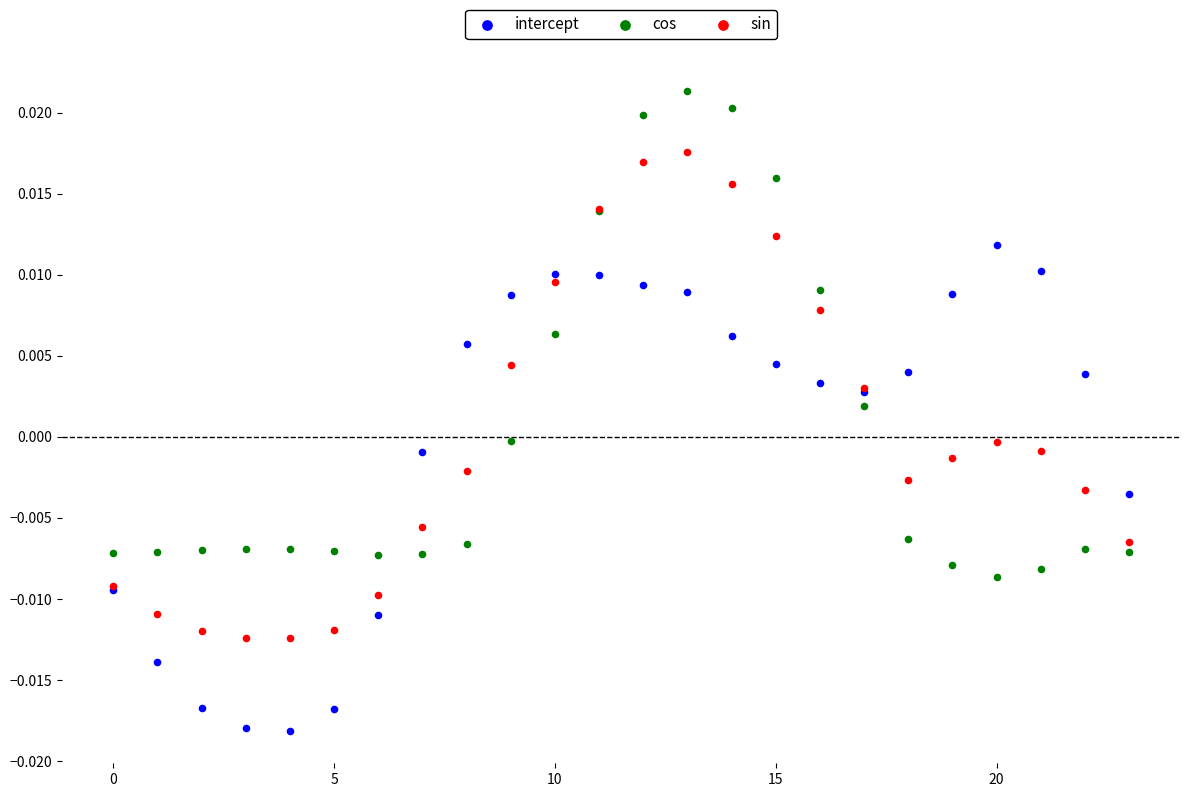

Which series reaches the maximum Y coordinate?

cos